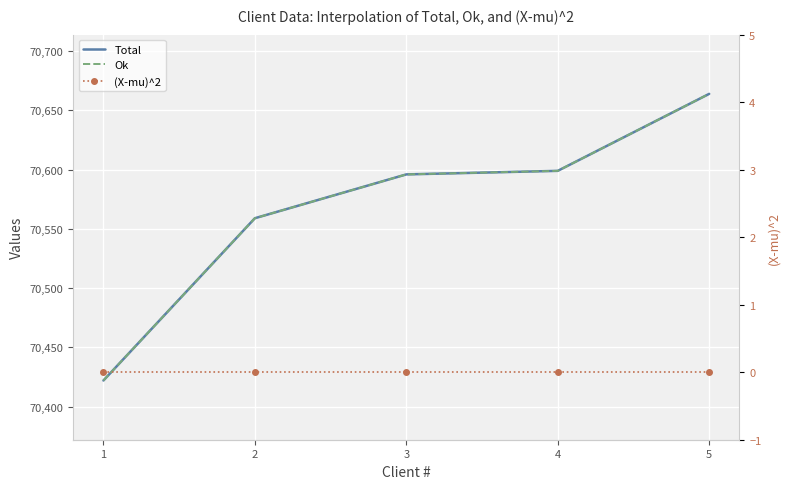

How many data points does each series have?

5